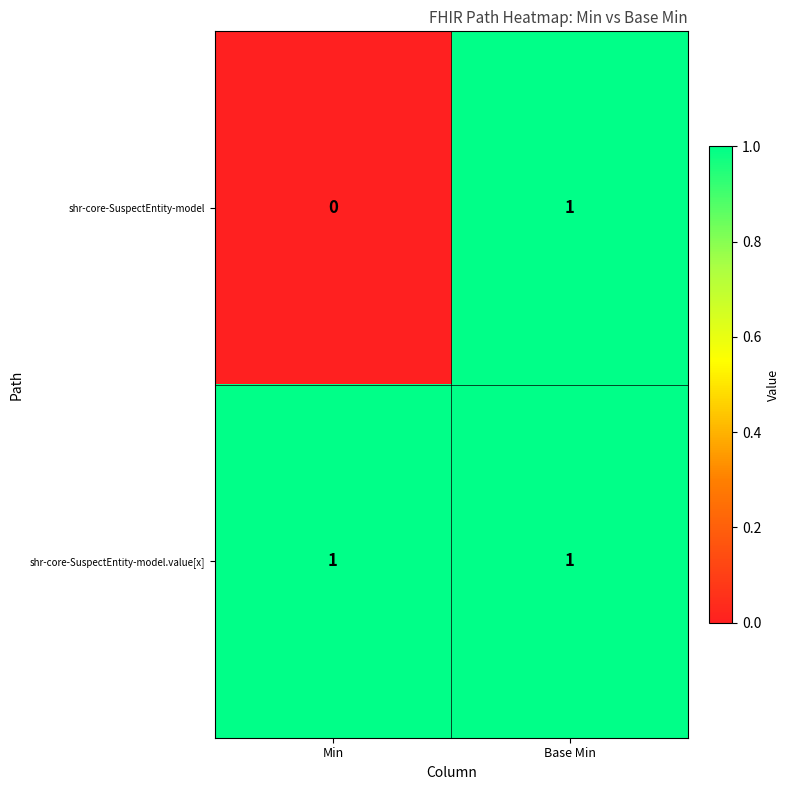

Reading left to right, list all the values displayed in this chart.

shr-core-SuspectEntity-model: 0	1
shr-core-SuspectEntity-model.value[x]: 1	1